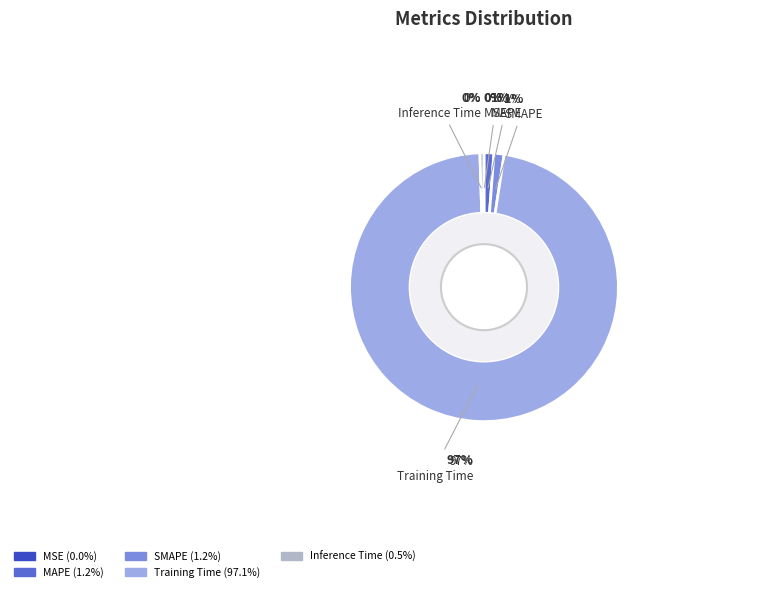

What portion of the pie excludes Training Time?

2.9%